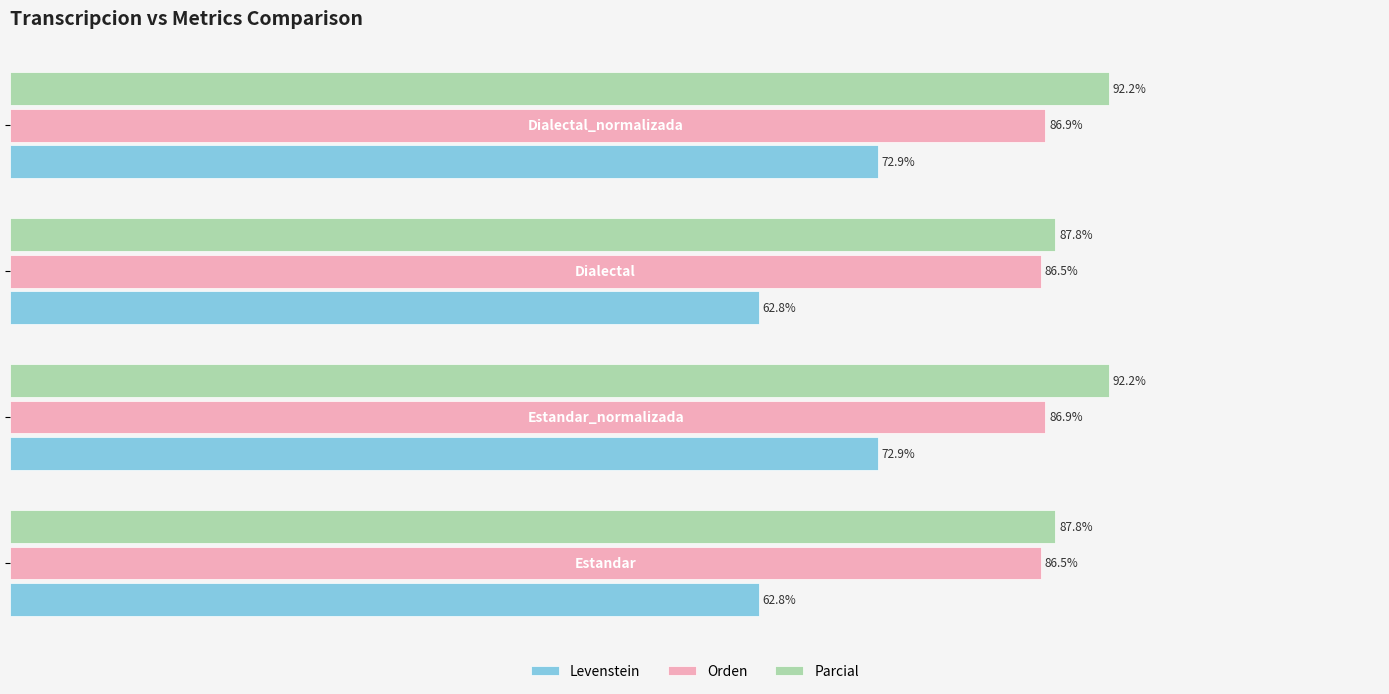

Which series has the largest range (max minus min)?

Levenstein